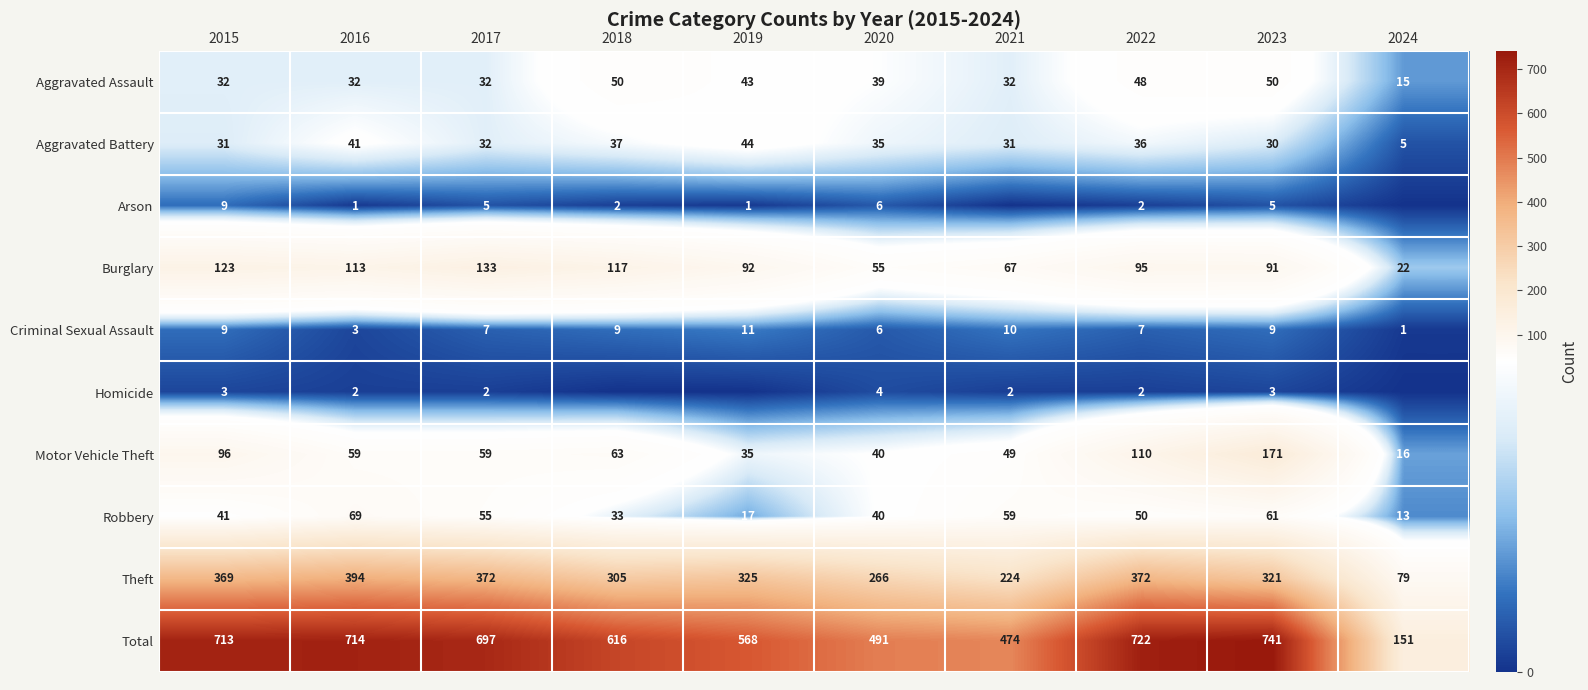

What is the total value across all series at 2022?

1444